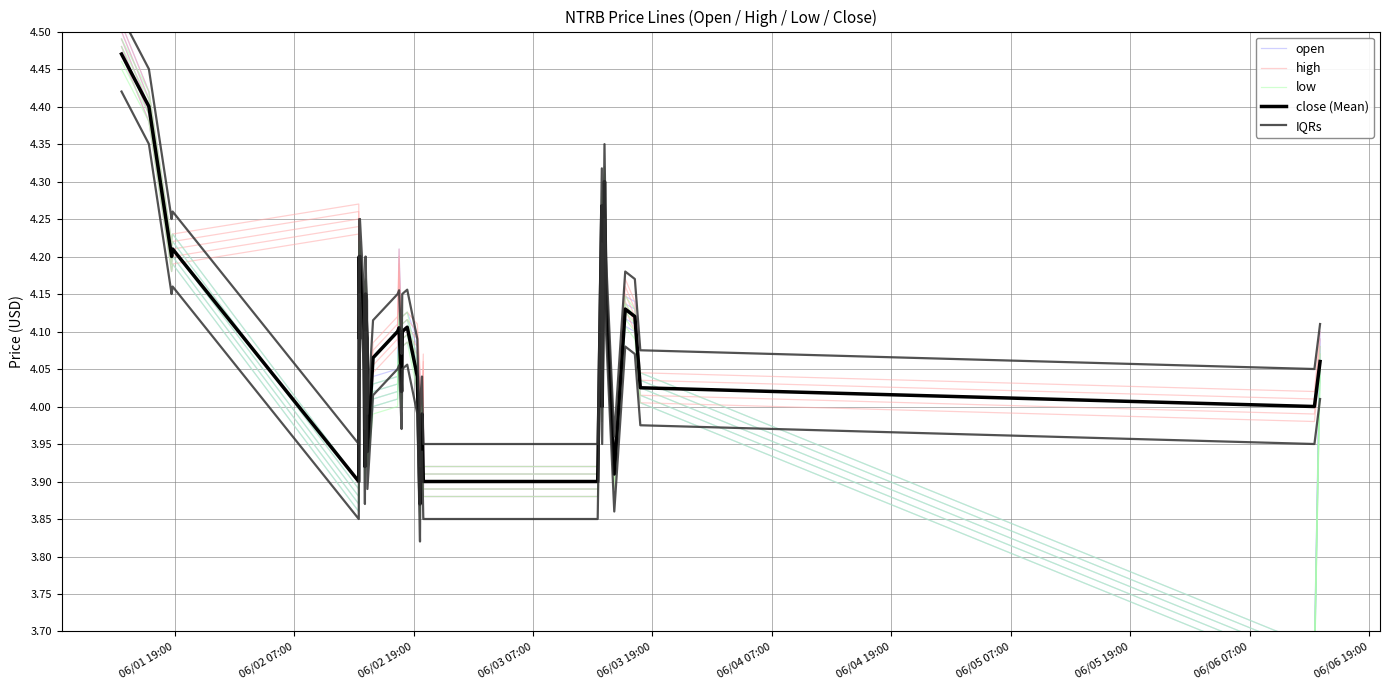

At how many categories does at least one series exceed 4?

36